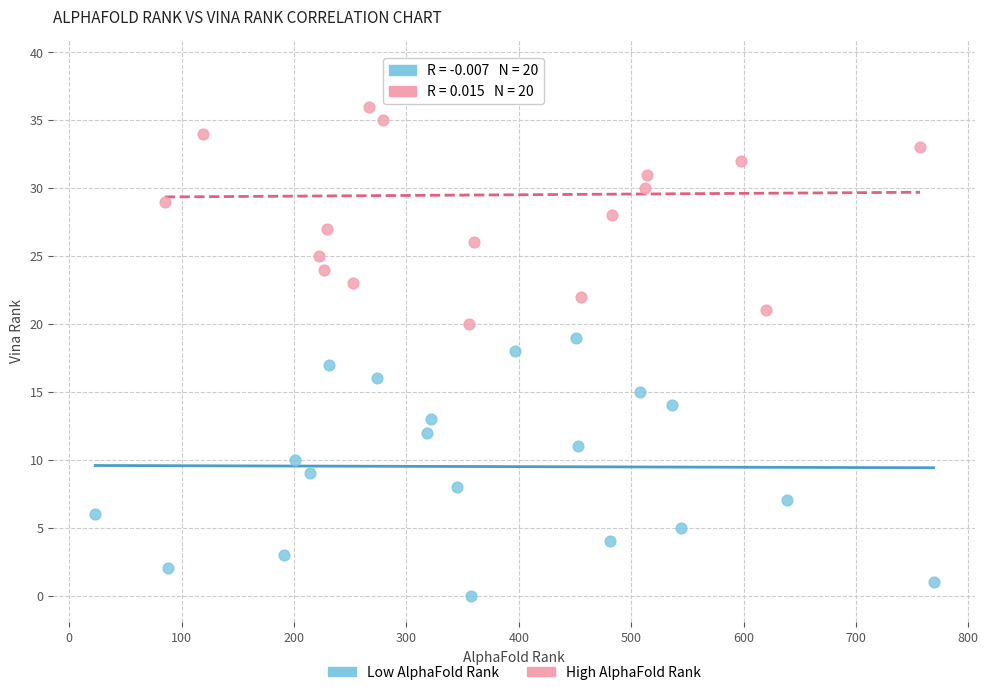

Which series contains the highest Y value?

High AlphaFold Rank